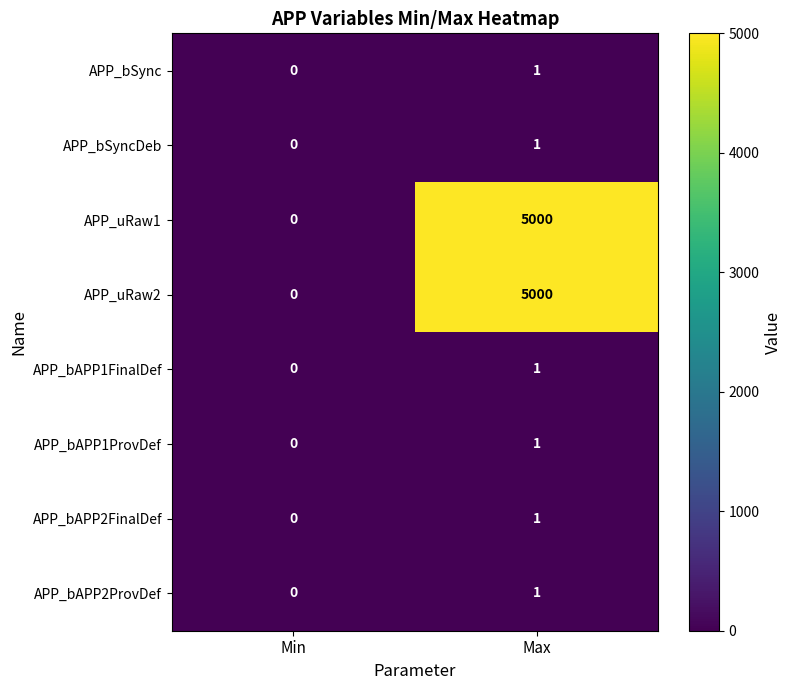

How many distinct data groups are displayed?

8